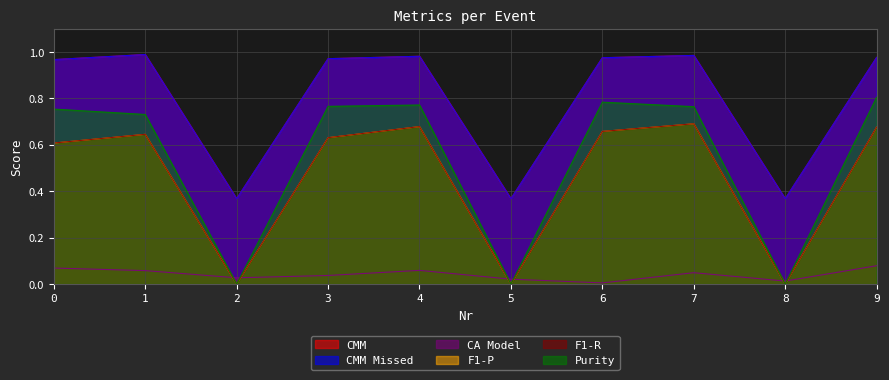

Which category has the highest value across all series?

1